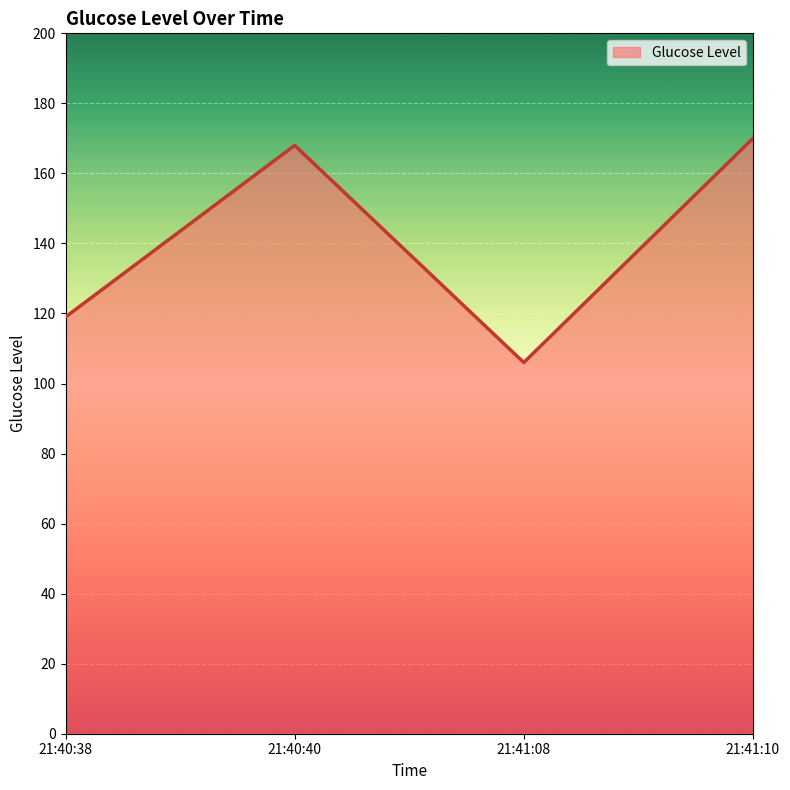

What is the change in value from 21:41:08 to 21:41:10?

+64